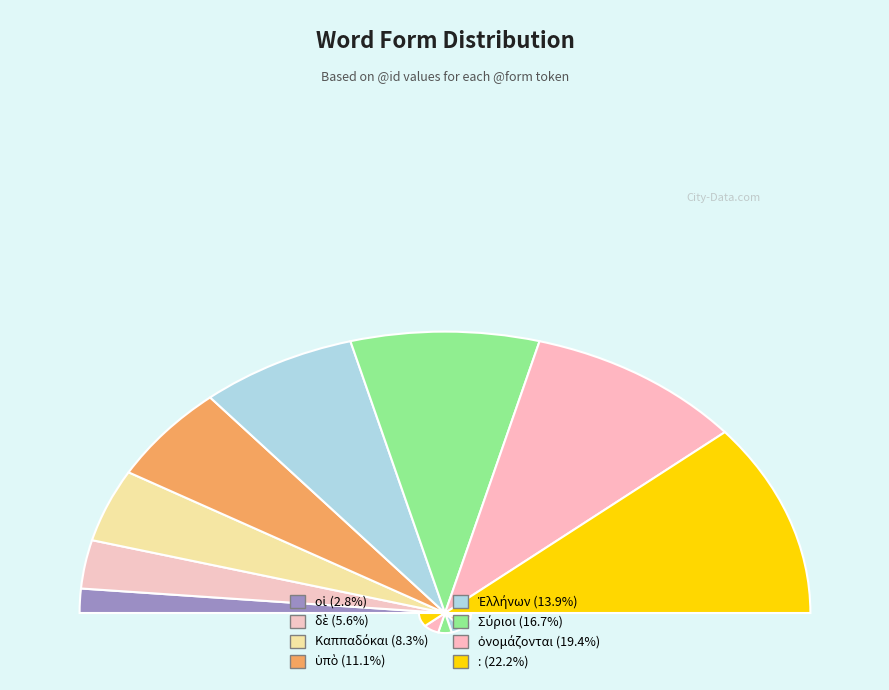

Rank the categories by value from lowest to highest.

οἱ, δὲ, Καππαδόκαι, ὑπὸ, Ἑλλήνων, Σύριοι, ὀνομάζονται, :